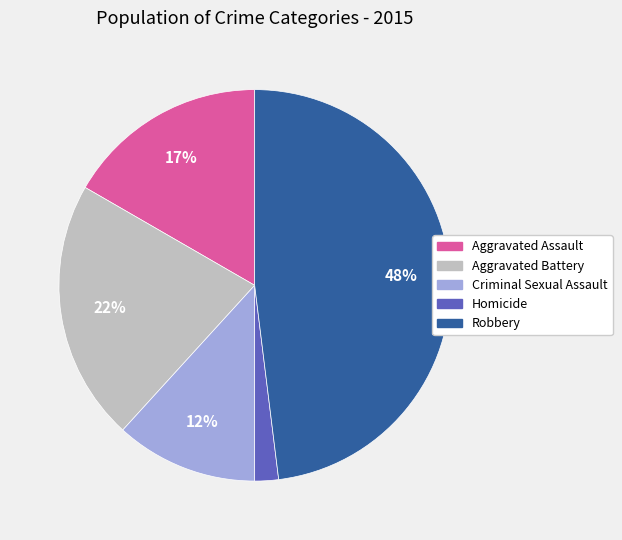

Is the sum of Criminal Sexual Assault and Robbery greater than half?

Yes